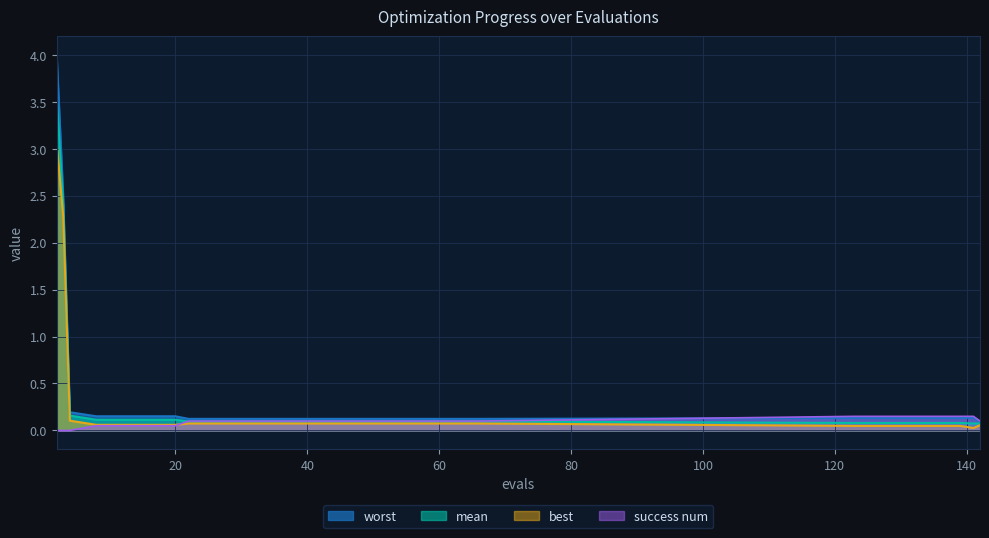

How many lines are shown in the chart?

4